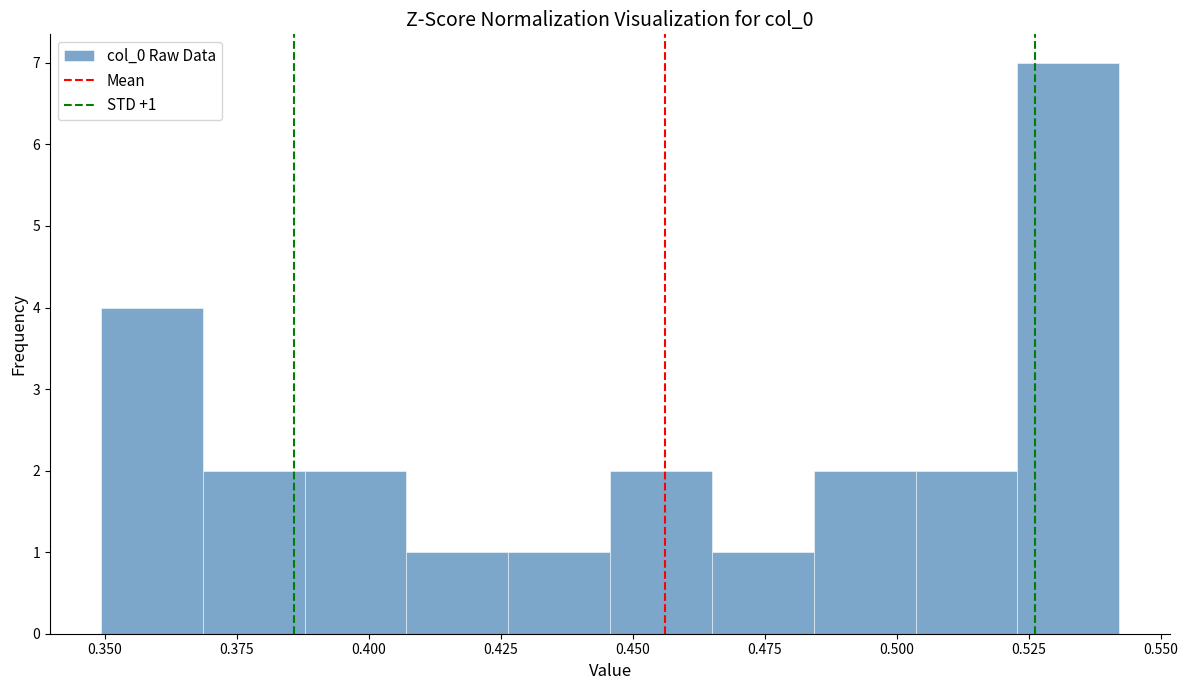

Read against the x-axis, roughly where is the centre of the tallest bar?

0.530